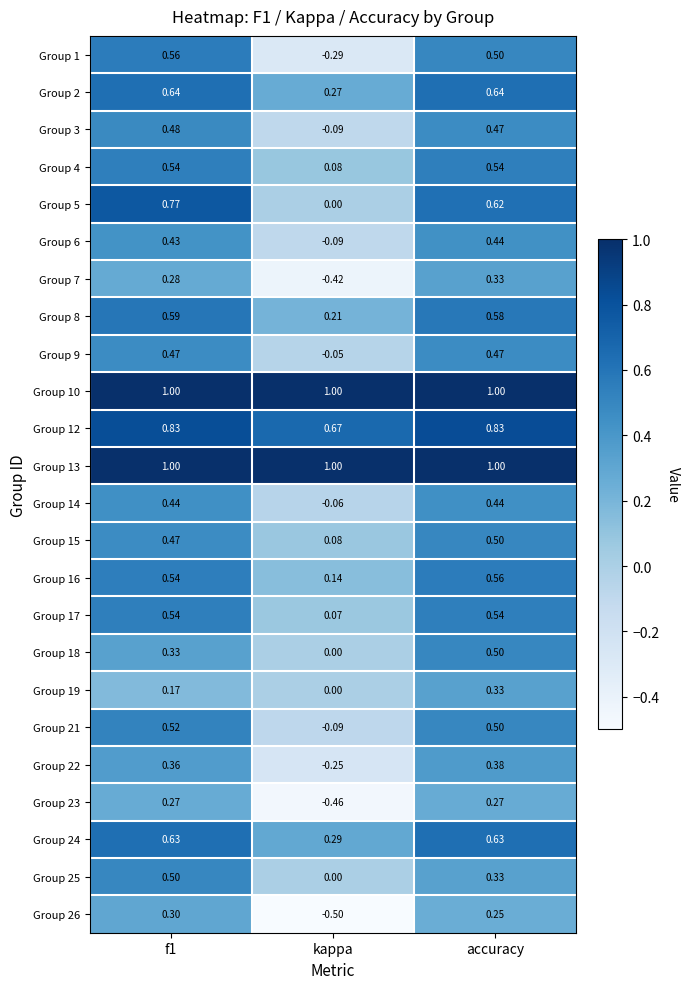

Which category has the lowest value in the Group 16 series?

kappa